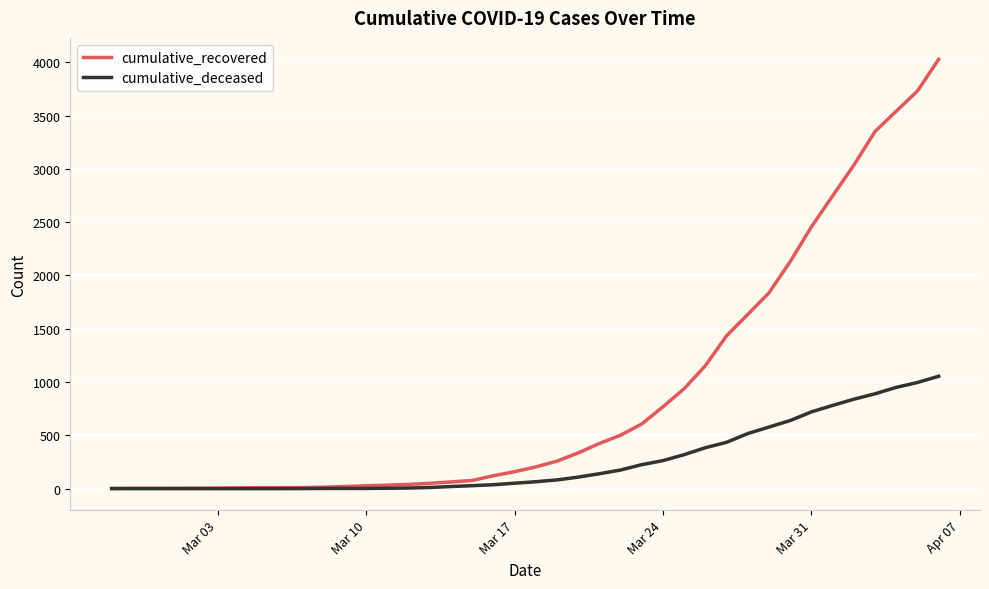

What is the greatest value displayed?

4027